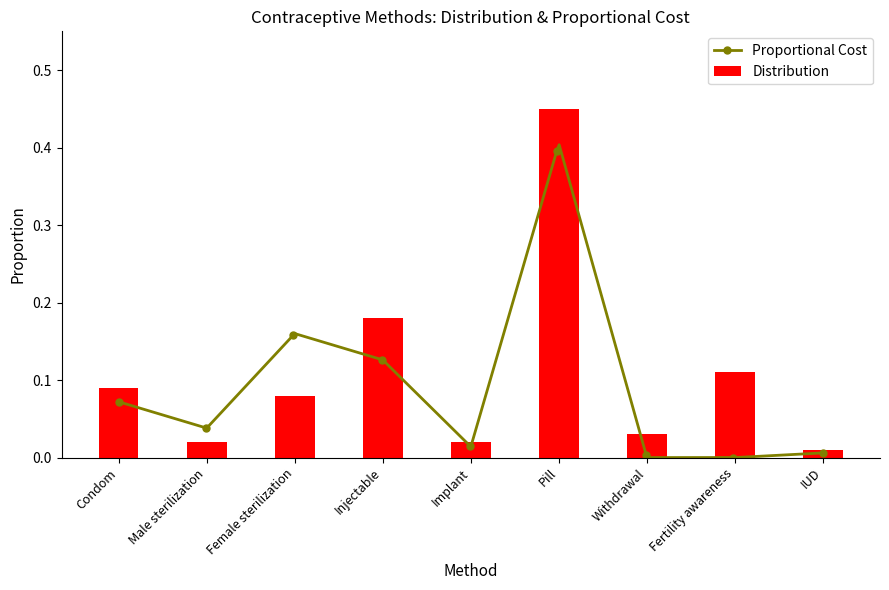

What is the label of the 8th bar from the left?

Fertility awareness